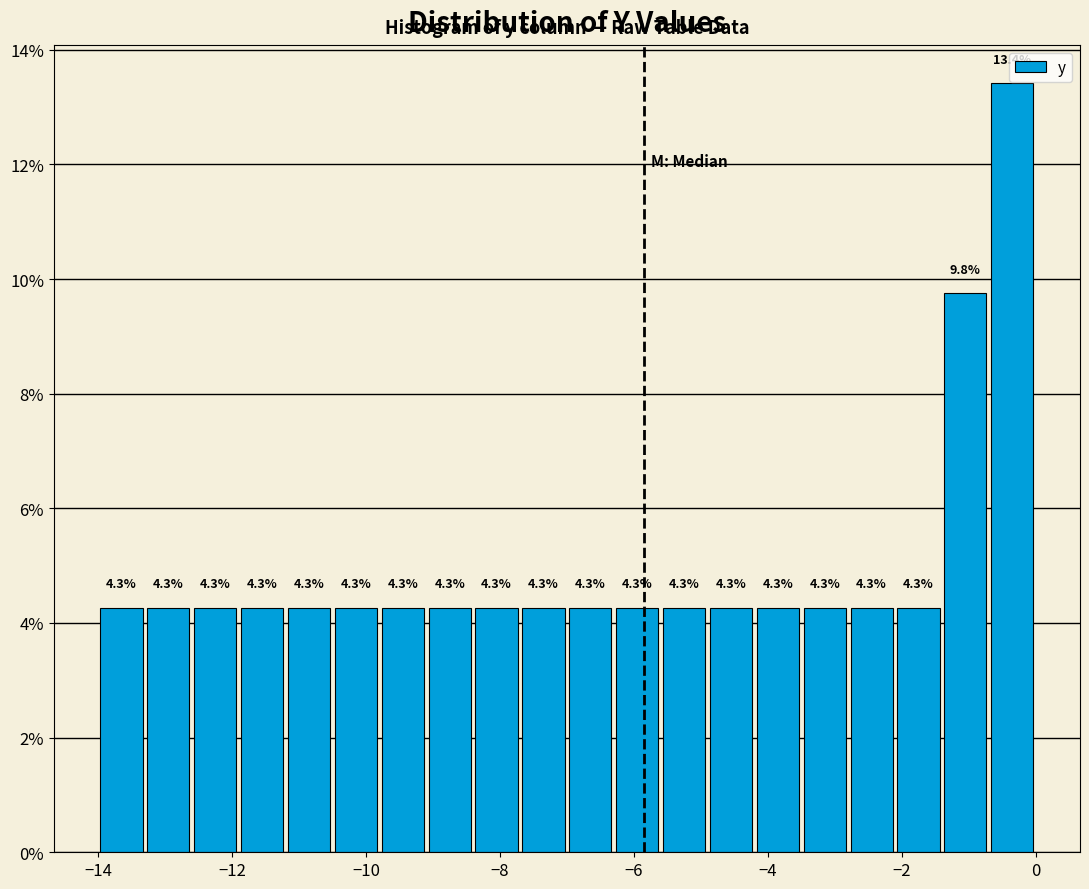

Around what value on the x-axis is the tallest bar? Give the approximate position of its centre, as read against the axis.

-0.4